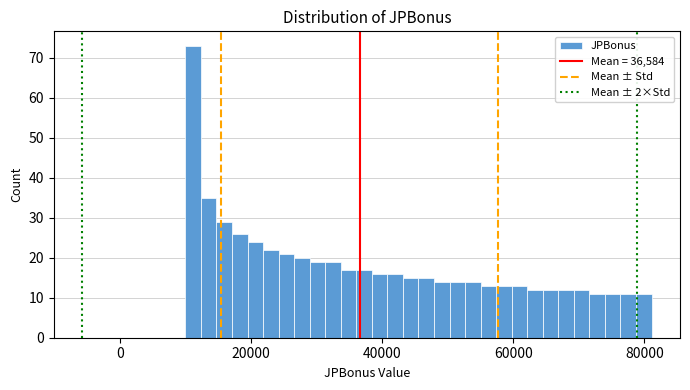

Read against the x-axis, roughly where is the centre of the tallest bar?

12000